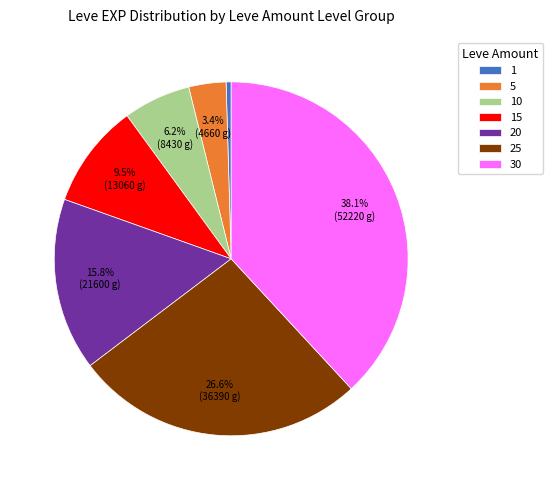

Which category has the biggest portion of the pie?

30